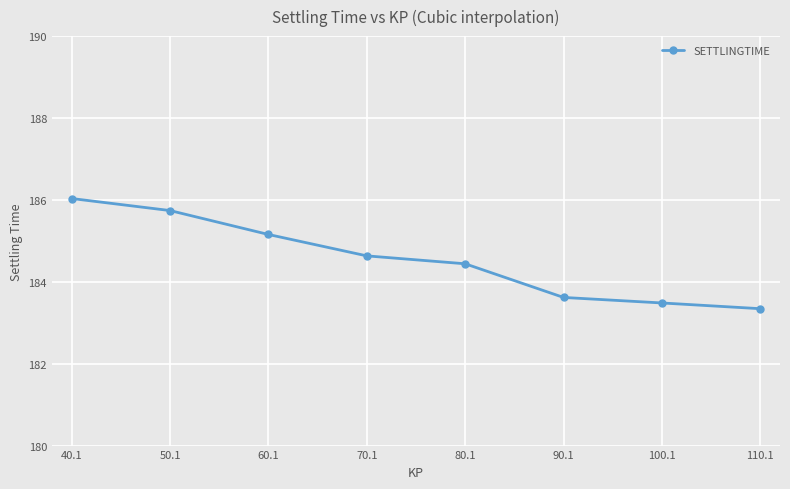

What is the difference between the second highest and minimum values?

2.4